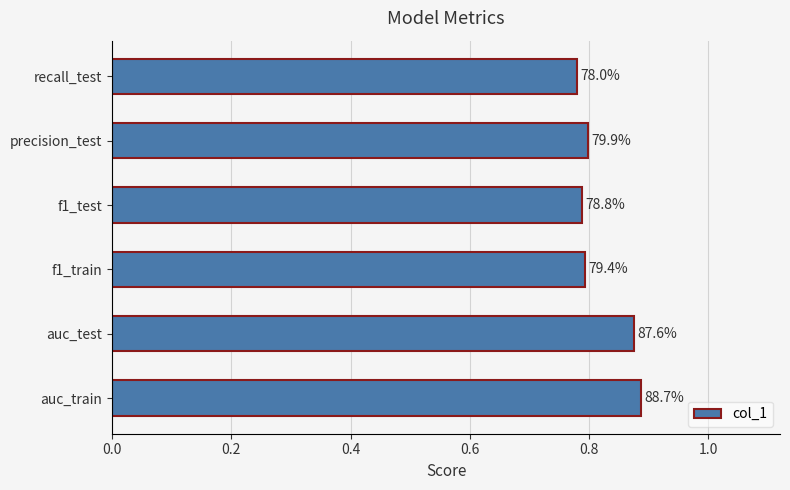

Are the bars grouped side by side (vs. stacked)?

No